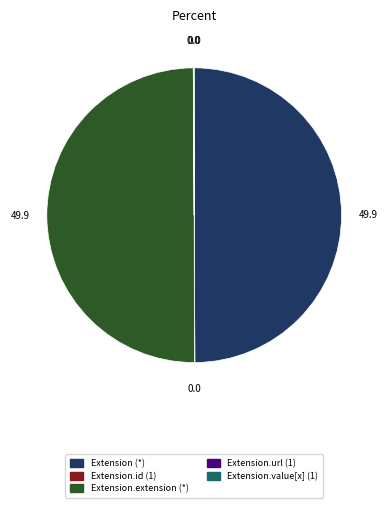

The Extension.extension (*) slice represents 50% of the pie. True or false?

True